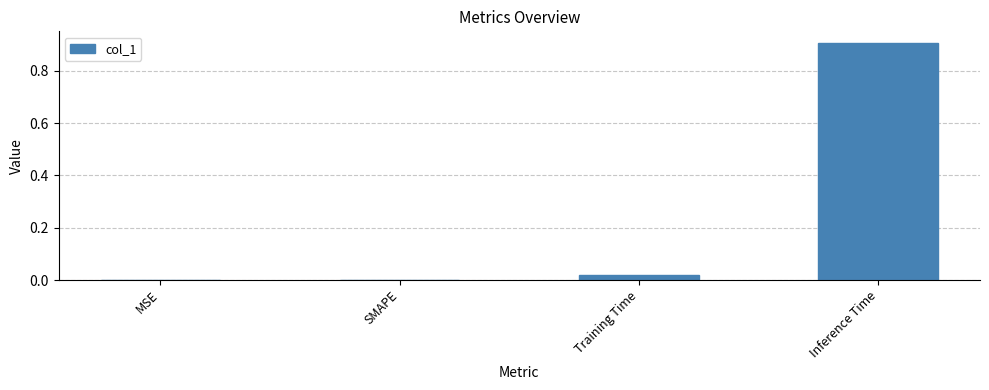

Which has a higher value, Inference Time or Training Time?

Inference Time